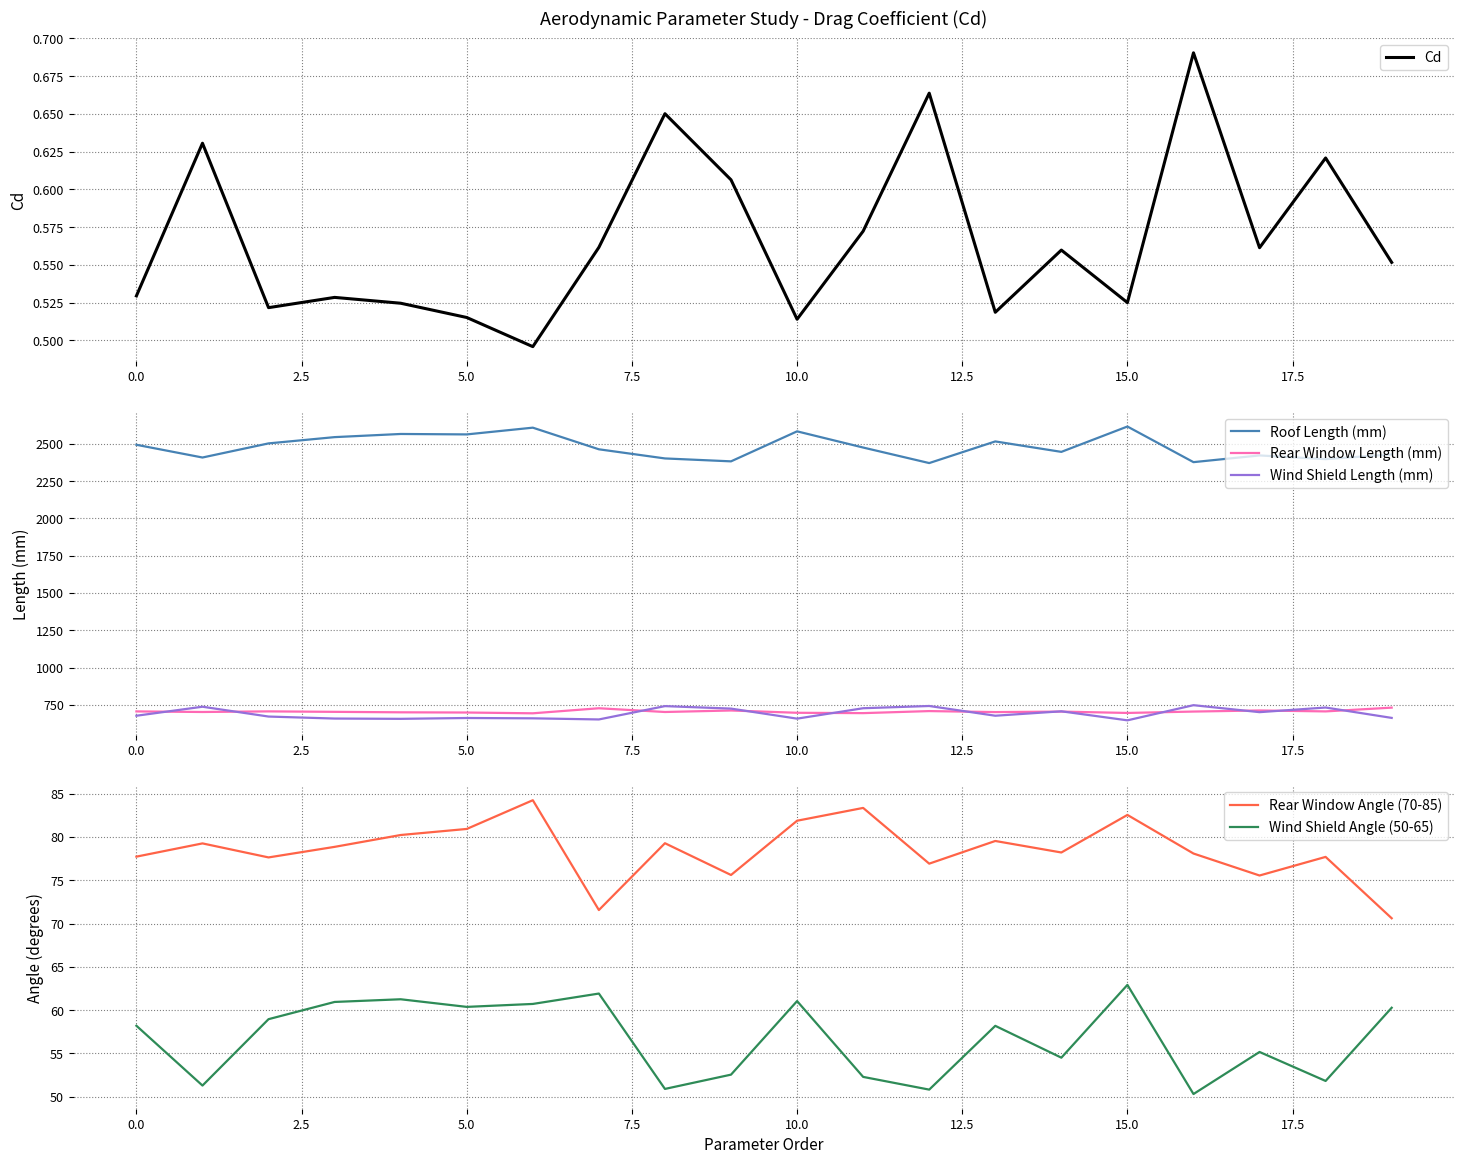

How many values in the Wind Shield Angle (50-65) series exceed 58?

11